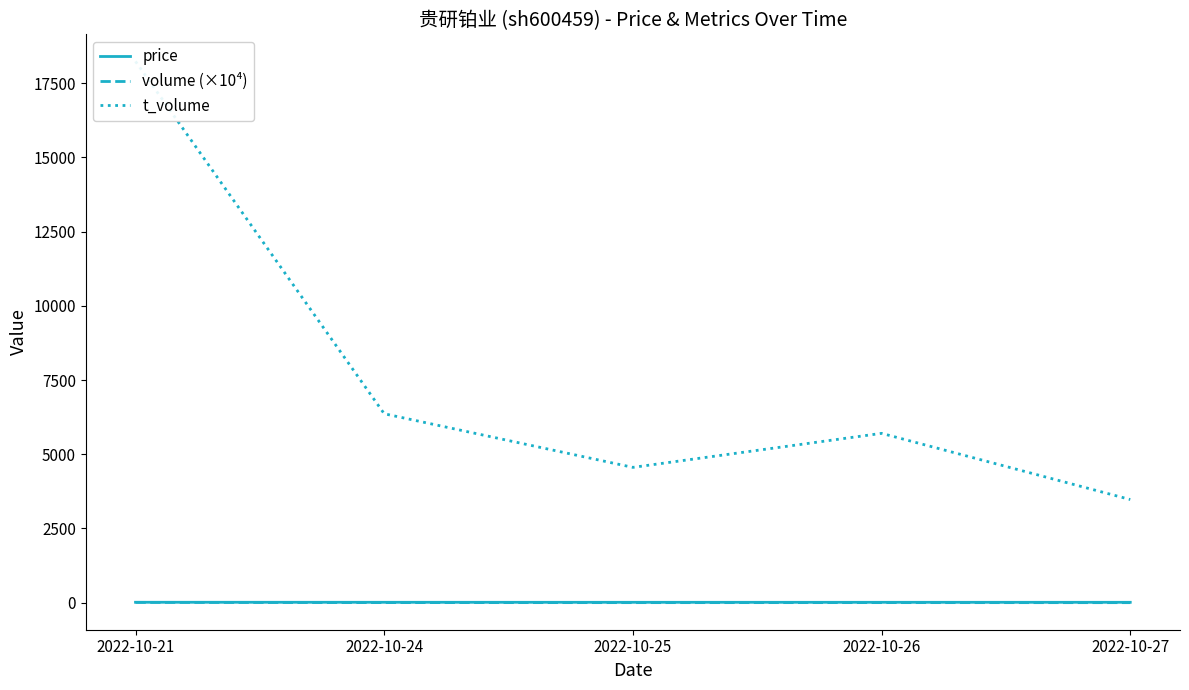

Where is the first local minimum for volume (×10⁴)?

2022-10-25